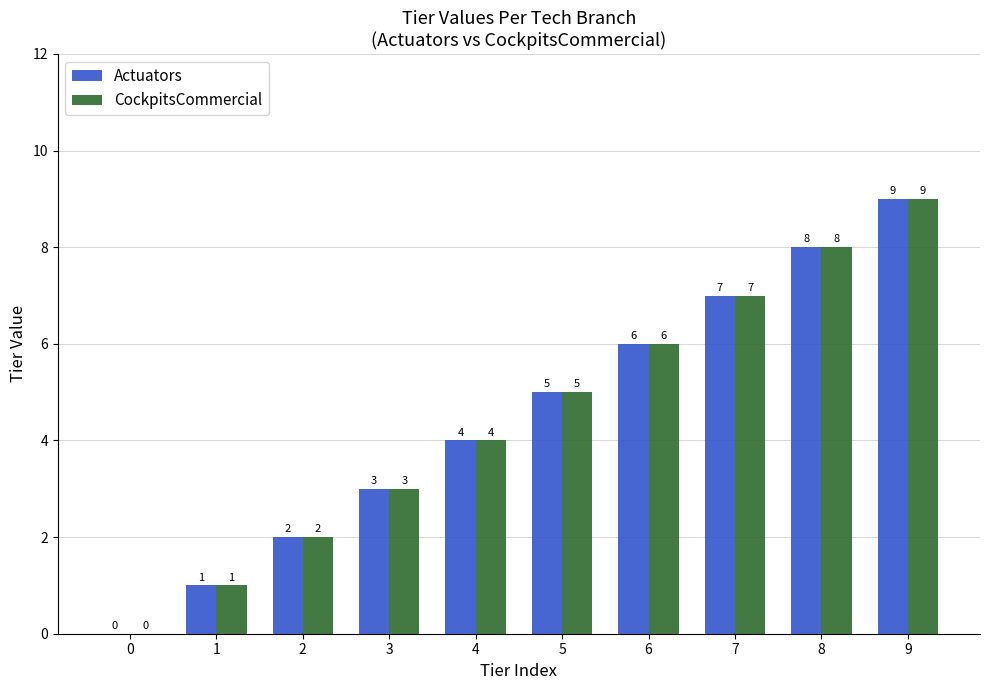

What are all the series names shown in the legend?

Actuators, CockpitsCommercial